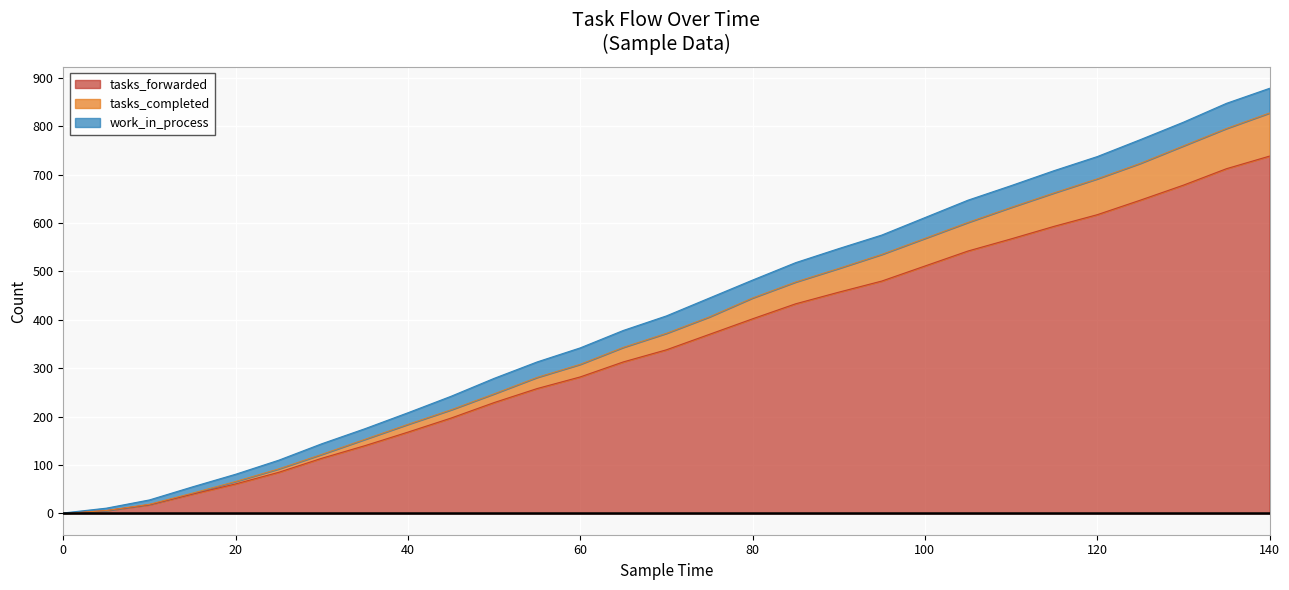

How many data points in tasks_completed are less than 372?

14